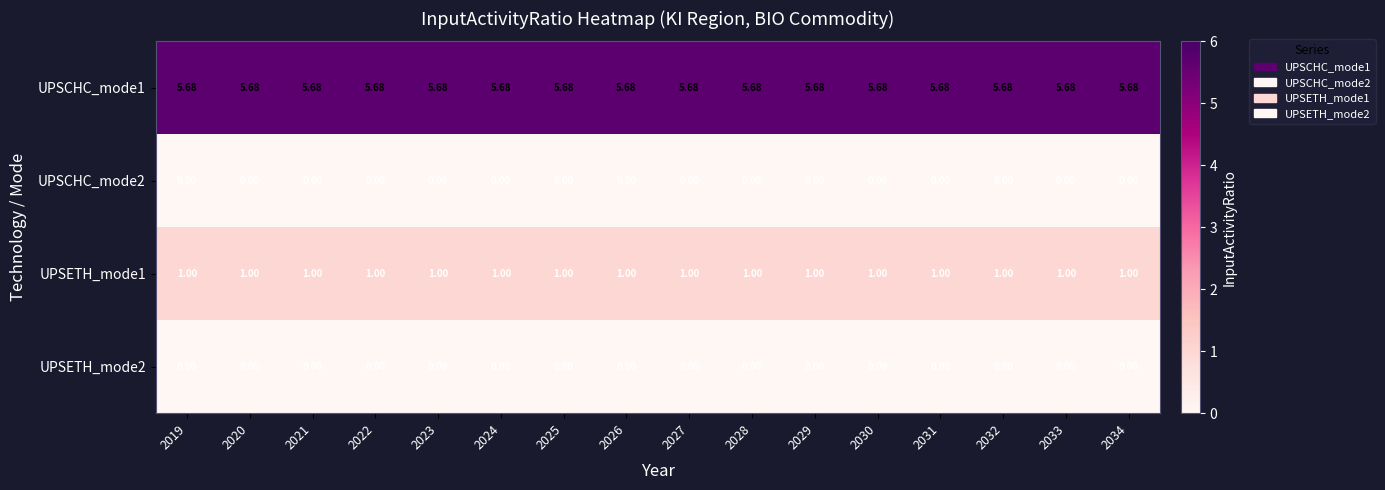

Is the value of UPSETH_mode1 at 2033 greater than the value of UPSETH_mode2 at 2033?

Yes